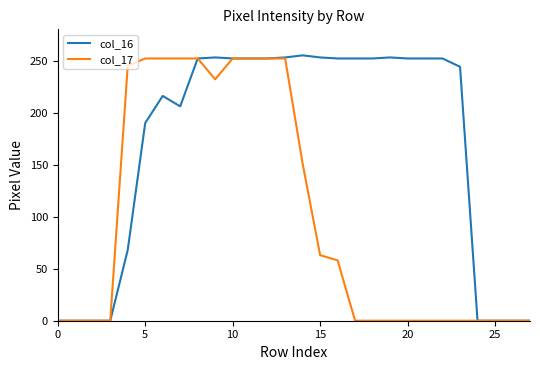

Does the chart have visible grid lines?

No